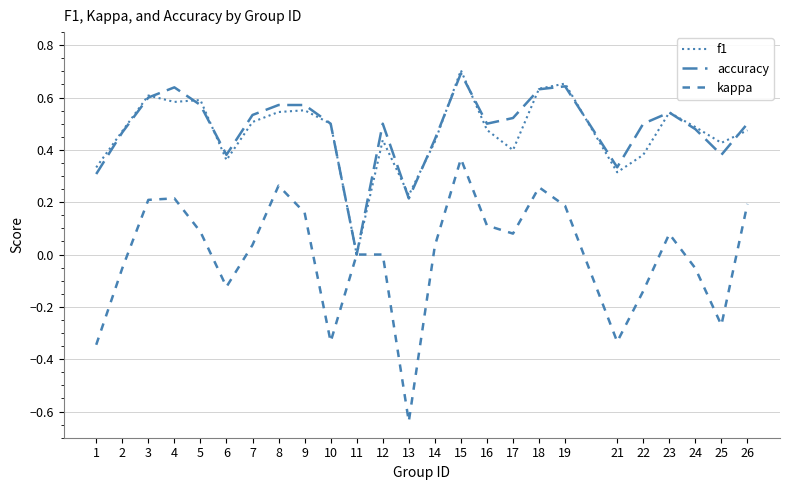

How many interior local valleys does the f1 series have?

7